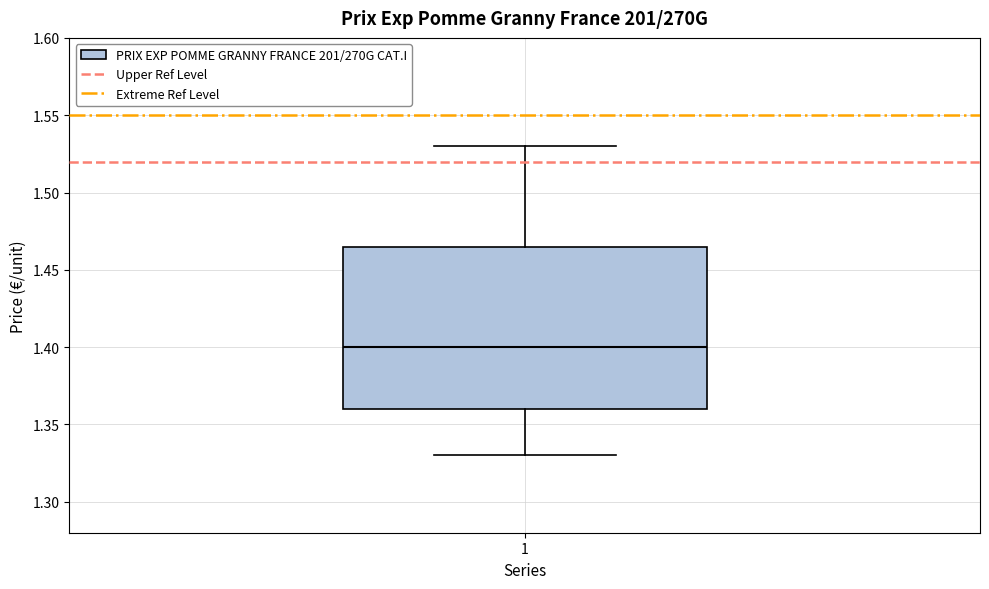

Where is the upper edge of the box at x = 1 on the y-axis? The values are not printed on the chart, so give them approximately, as read against the axis.

1.465